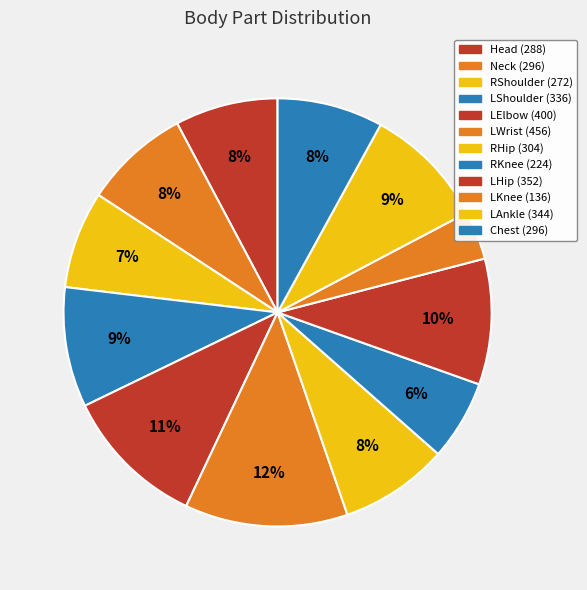

Between Neck and LAnkle, which is larger?

LAnkle